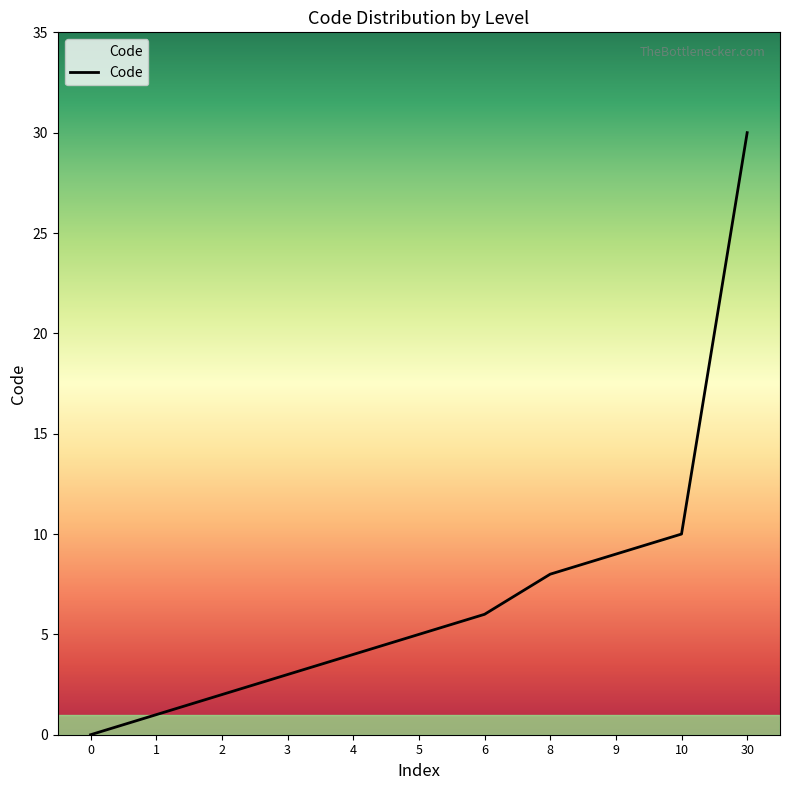

Reading left to right, transcribe all the data shown in this chart.

0=0	1=1	2=2	3=3	4=4	5=5	6=6	8=8	9=9	10=10	30=30